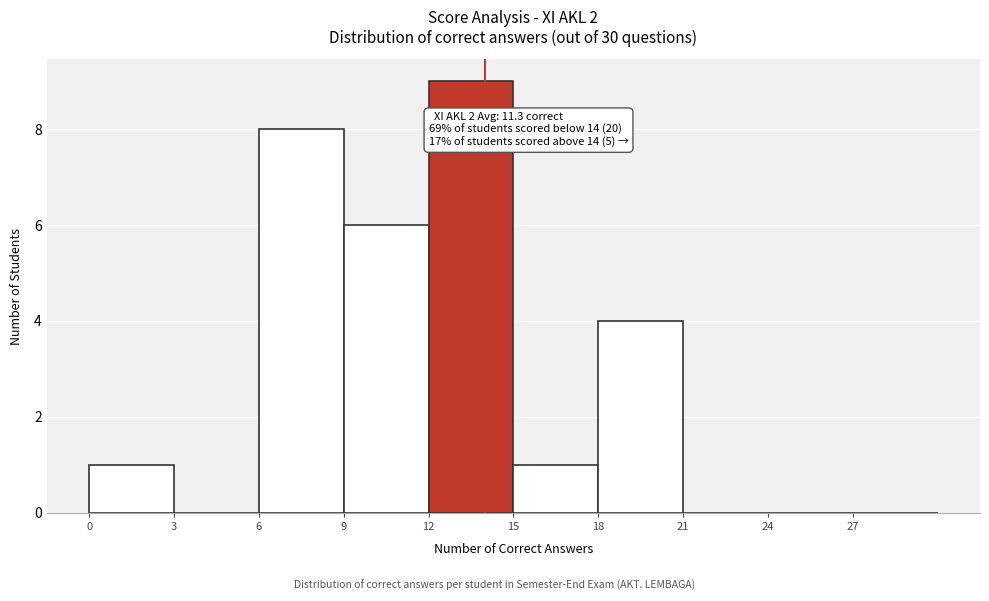

Which range on the x-axis has the tallest bar?

12 to 15